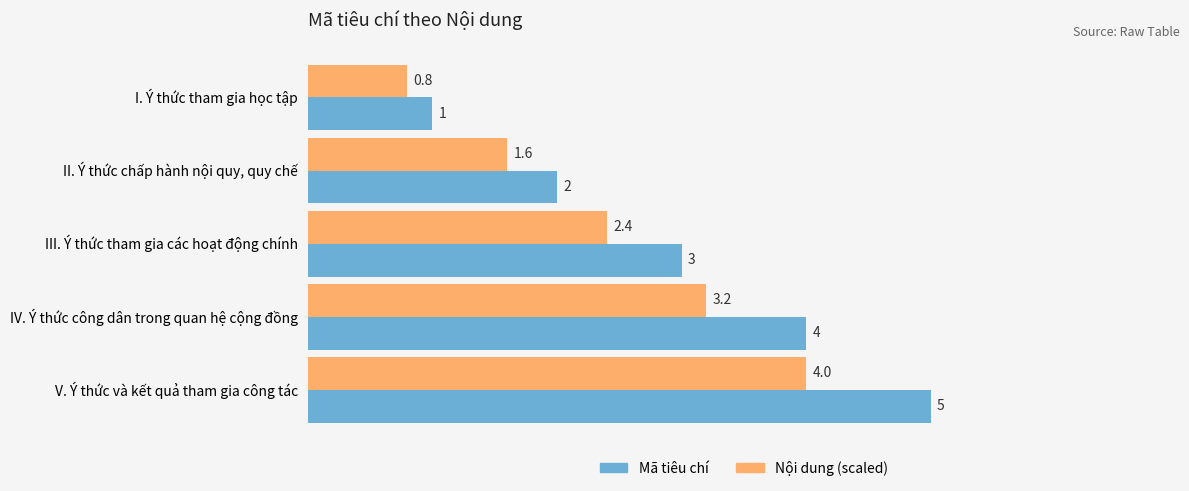

Which series has the largest total across all categories?

Mã tiêu chí